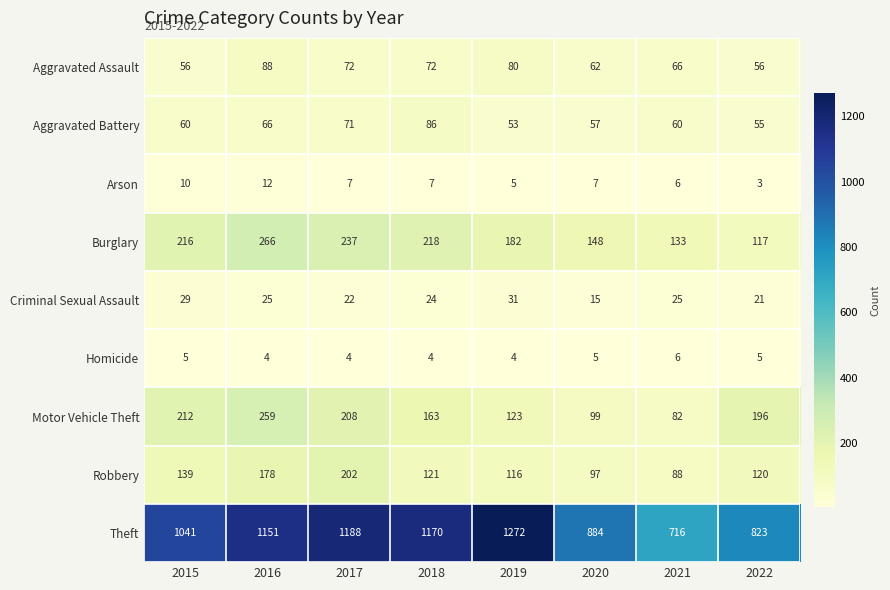

The Motor Vehicle Theft series shows 163 at 2018. True or false?

True